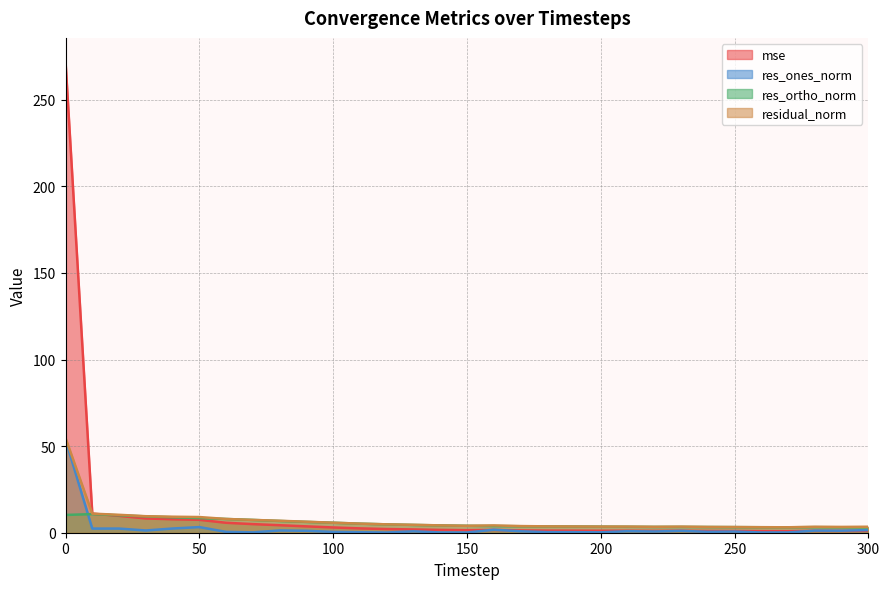

True or false: mse has more than 0 points higher than both neighbors.

True